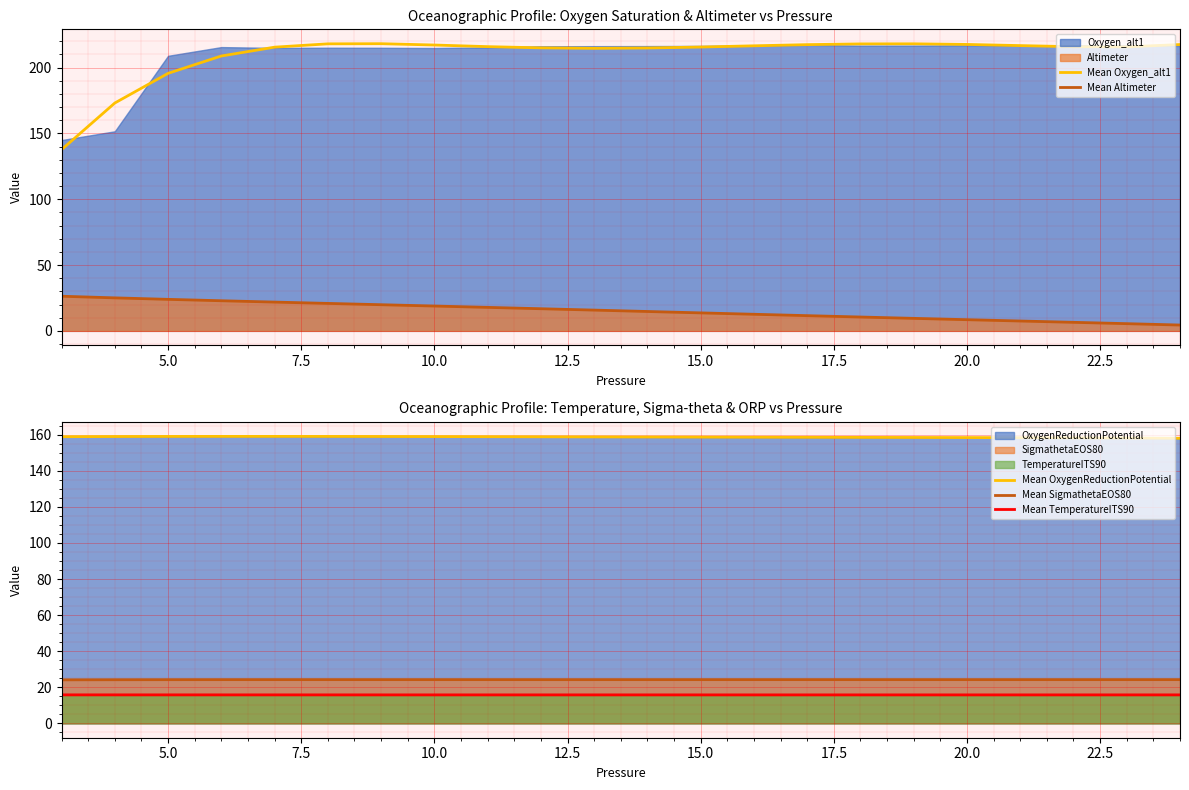

True or false: Mean TemperatureITS90 has a value of 4.8 at 15.0.

False